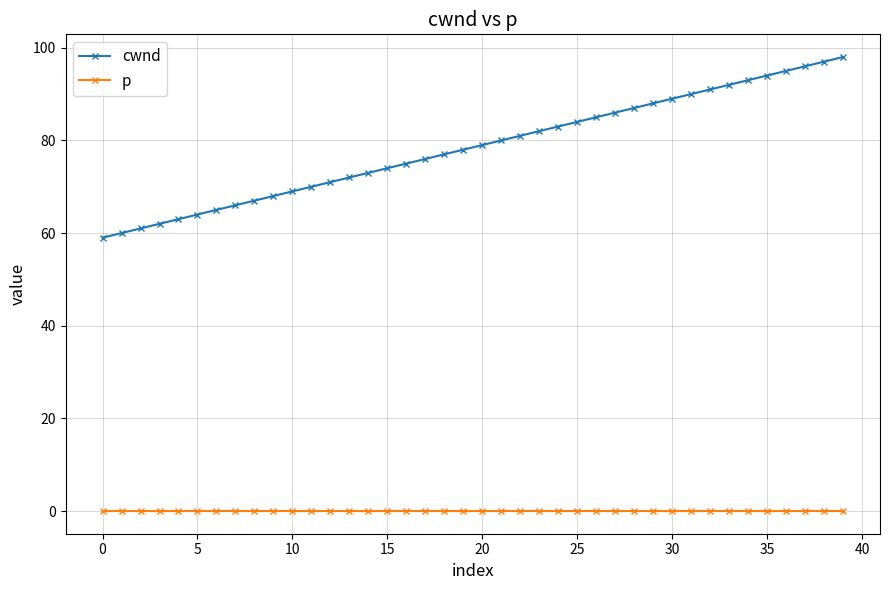

True or false: cwnd and p cross at least once.

False